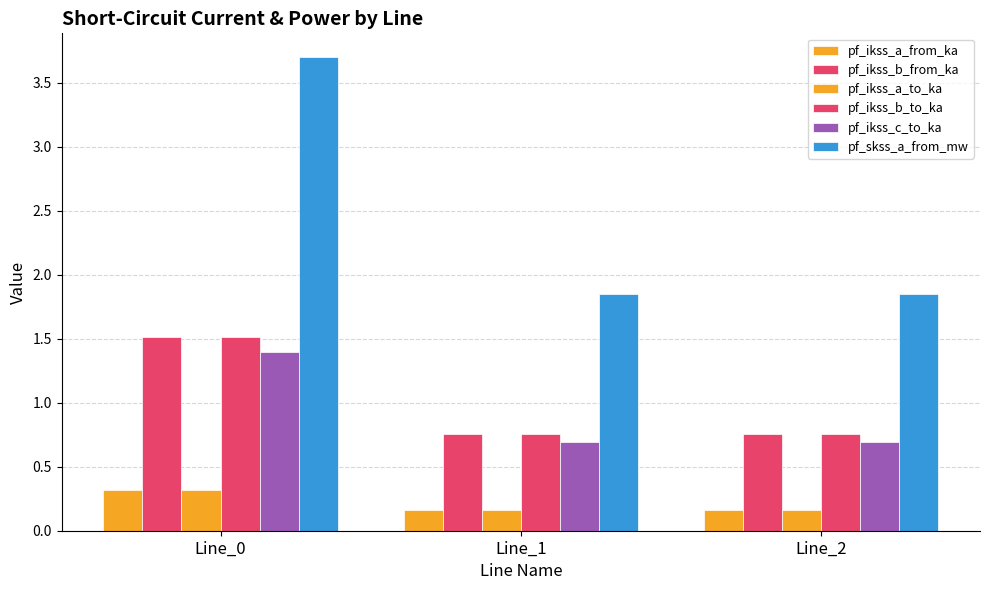

At Line_2, list the series in order from largest to smallest.

pf_skss_a_from_mw, pf_ikss_b_from_ka, pf_ikss_b_to_ka, pf_ikss_c_to_ka, pf_ikss_a_to_ka, pf_ikss_a_from_ka